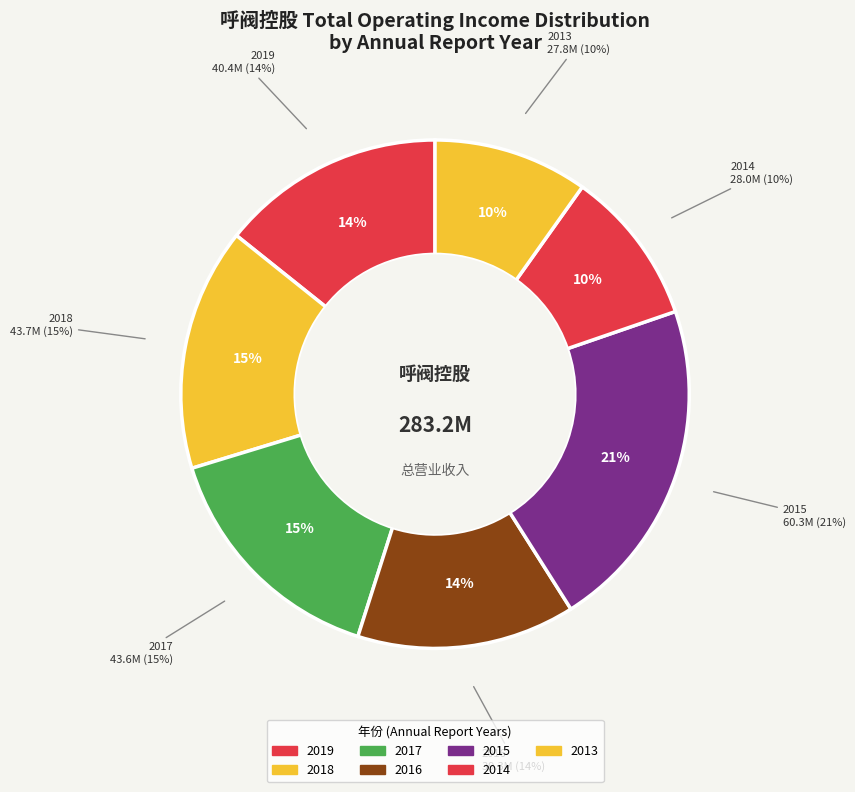

To the nearest percent, what is the difference between the 2017 and 2019 slice percentages?

1%